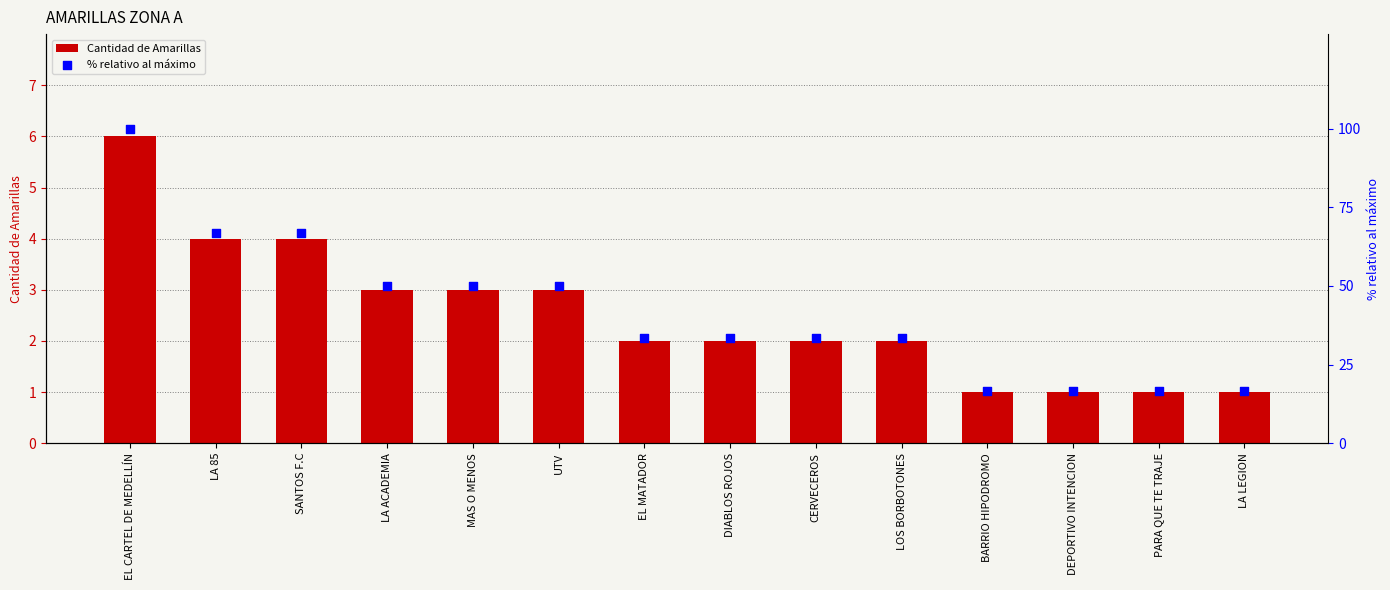

At how many categories does at least one series exceed 70?

1